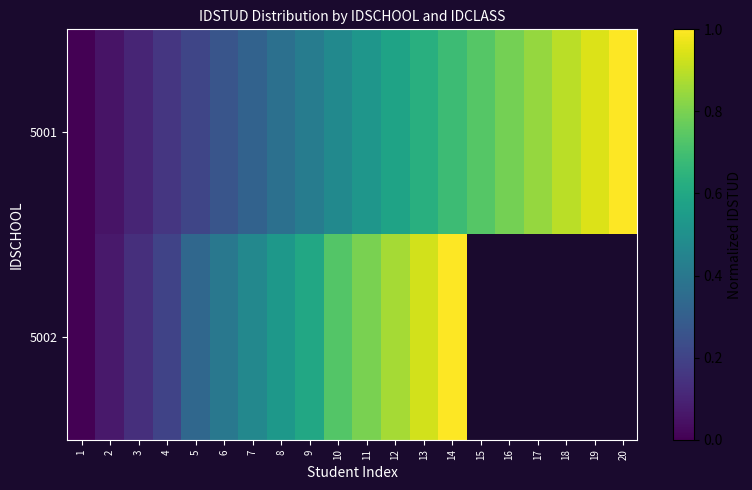

At which label does 5002 reach its minimum?

1